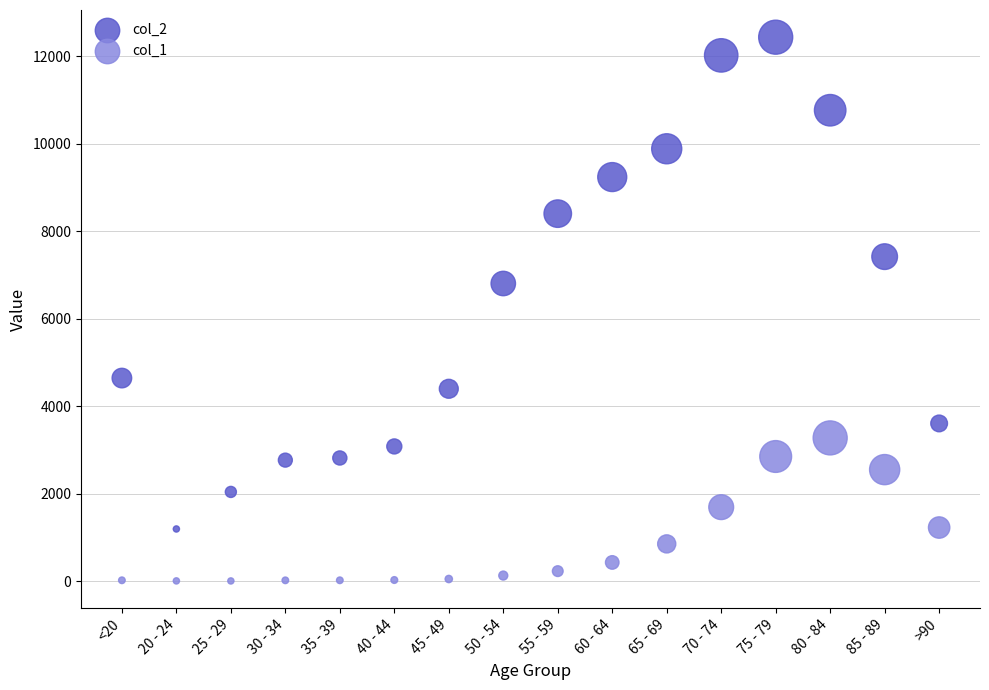

Across all series, what Y value is closest to 6218?

6803